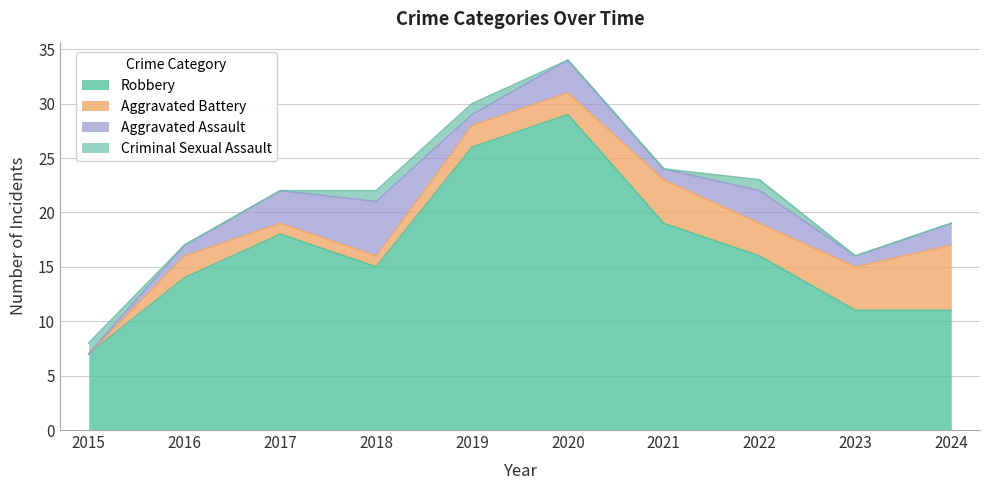

What is the value of the Aggravated Assault point at the 4th from the left?

5